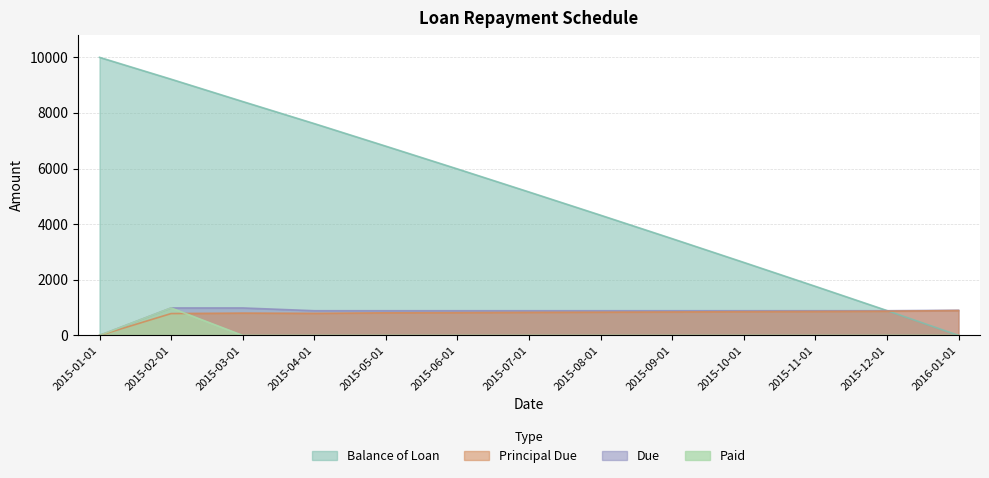

True or false: Principal Due has a value of 539.1 at 2015-07-01.

False